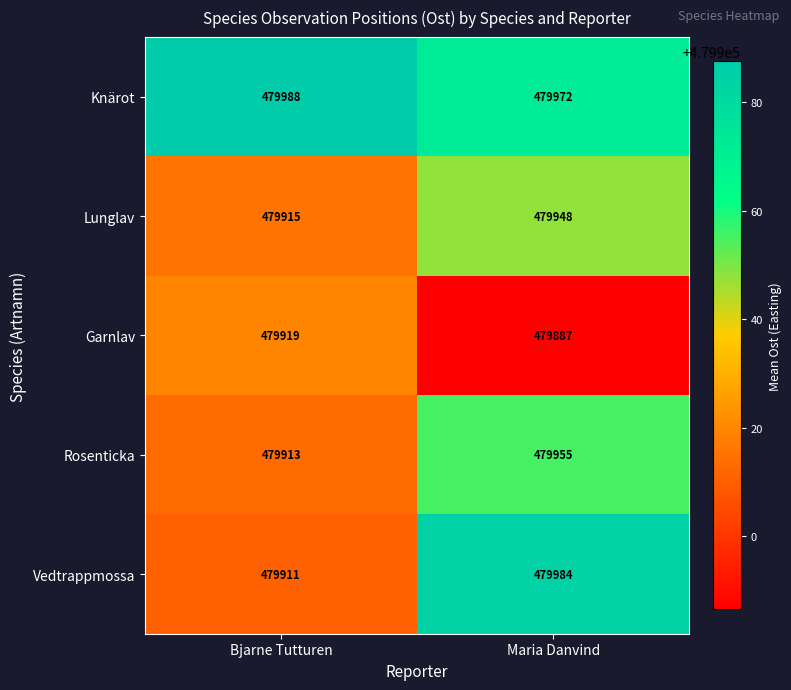

What is the difference between the maximum and minimum values in the Vedtrappmossa series?

73